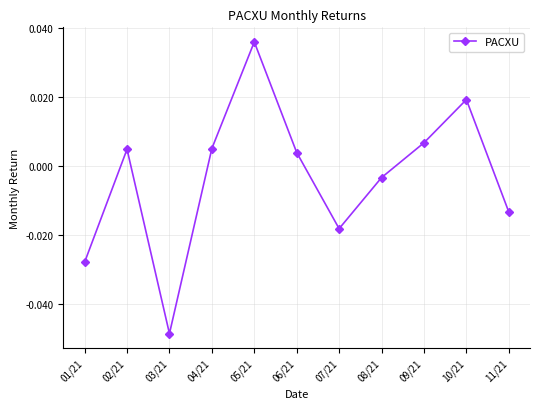

How many values are below zero?

5